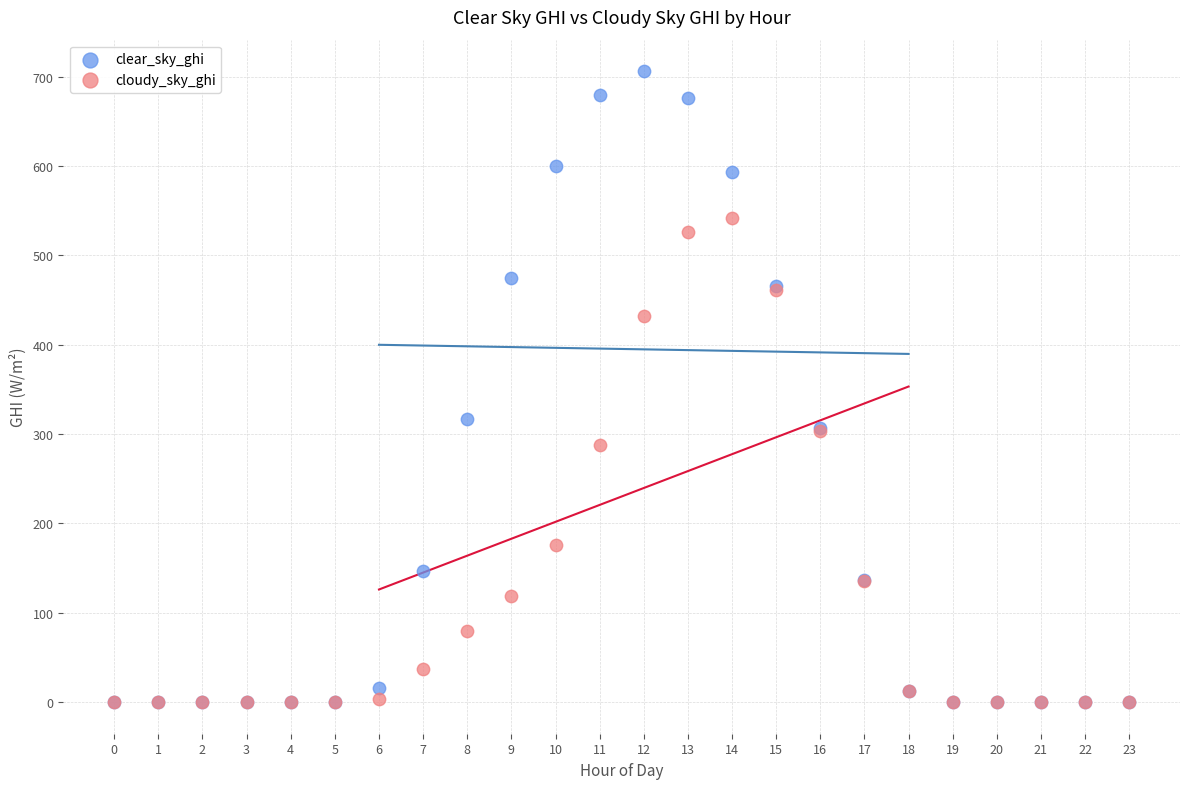

Across all series, what Y value is closest to 353?

316.8